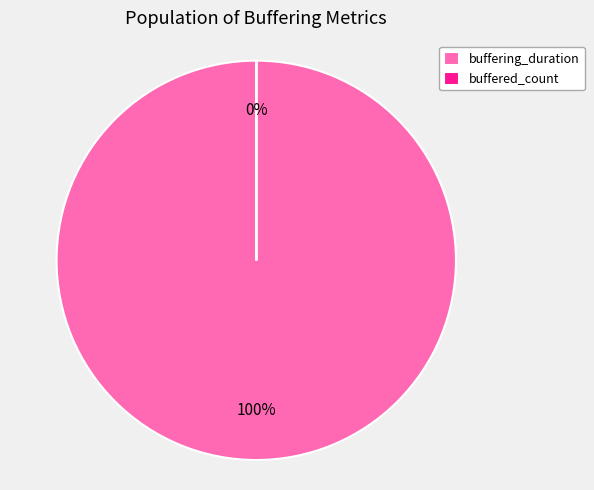

To the nearest percent, what is the average slice percentage?

50%